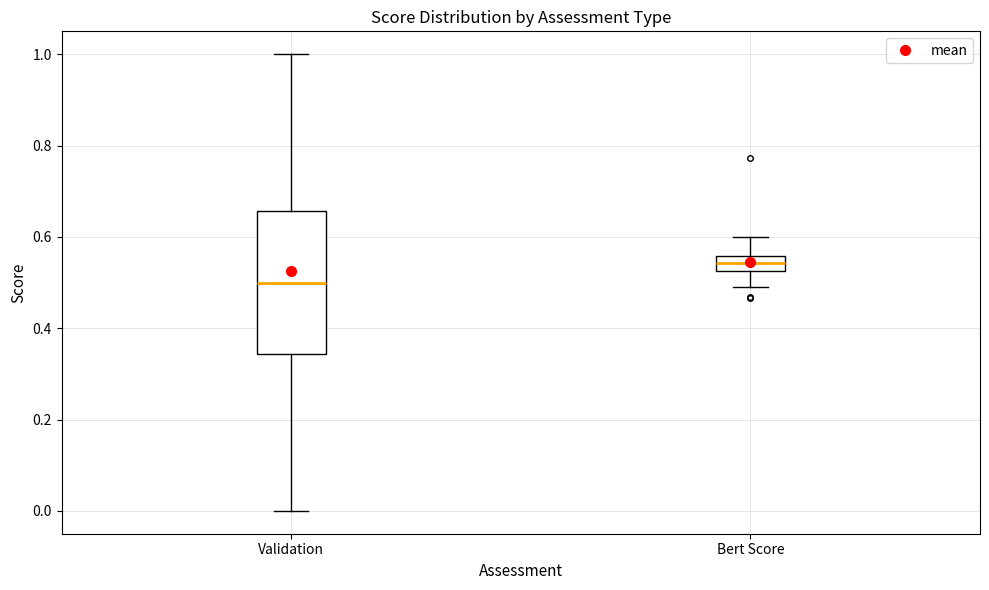

Reading left to right, read every box against the y-axis: the position of its median line, the range the box covers, and the ends of its whiskers. The values are not printed on the chart, so give them approximately, as read against the axis.

Validation: median 0.50, box 0.34 to 0.66, whiskers 0.00 to 1.00
Bert Score: median 0.54, box 0.52 to 0.56, whiskers 0.50 to 0.60